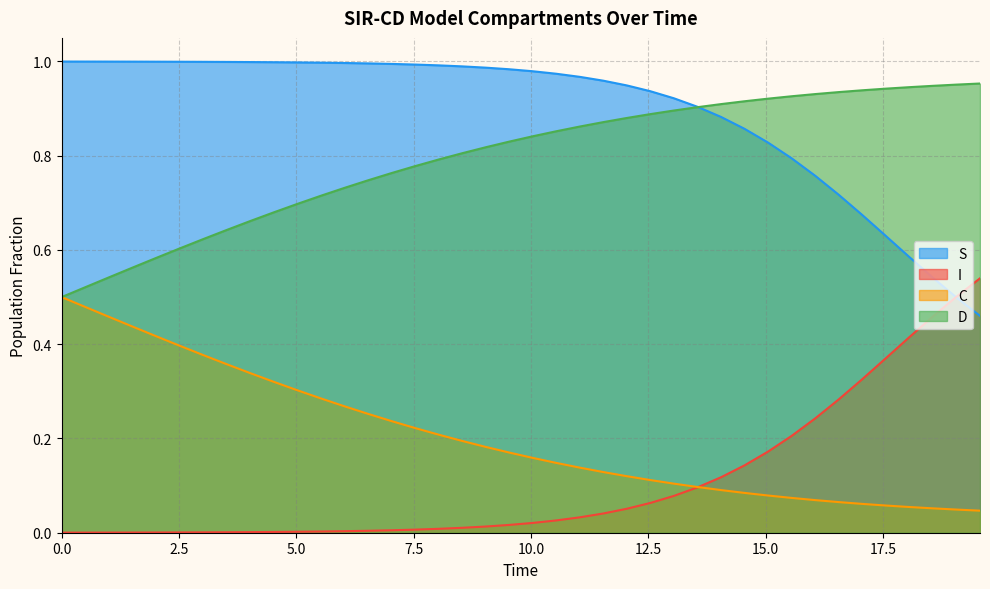

True or false: C and S intersect in this chart.

False